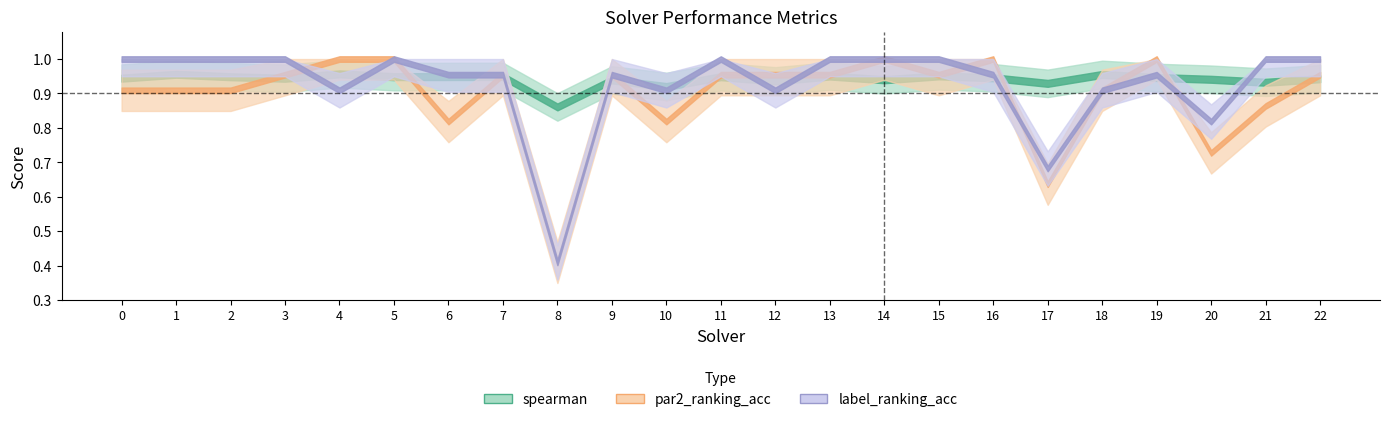

List the labels in order of spearman value, largest first.

4, 1, 18, 15, 13, 7, 6, 5, 11, 2, 19, 16, 0, 3, 22, 20, 14, 9, 12, 21, 17, 10, 8